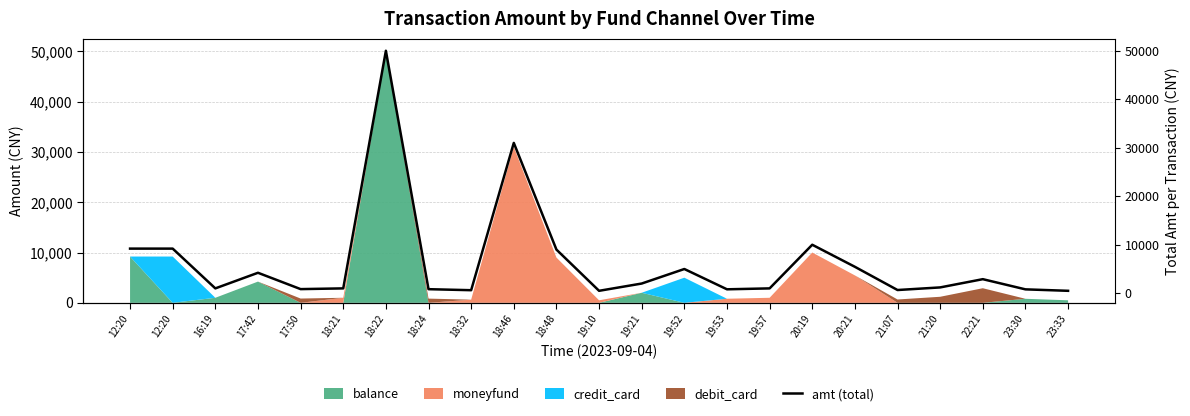

What is the label of the 6th point from the left?

18:21